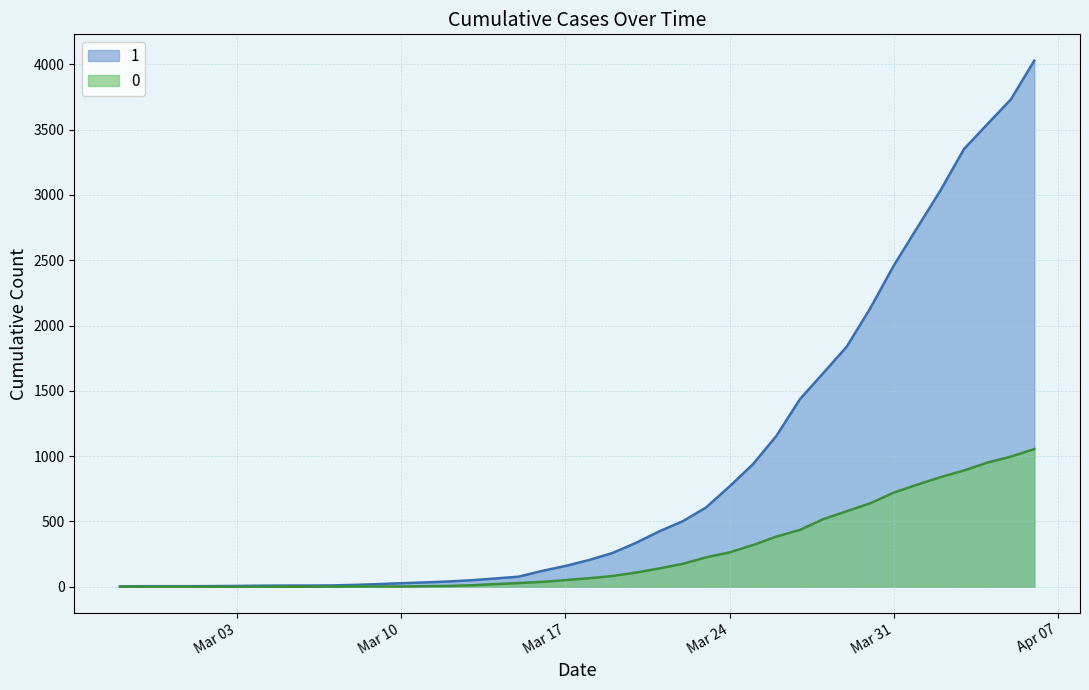

How many categories are shown in the chart?

40